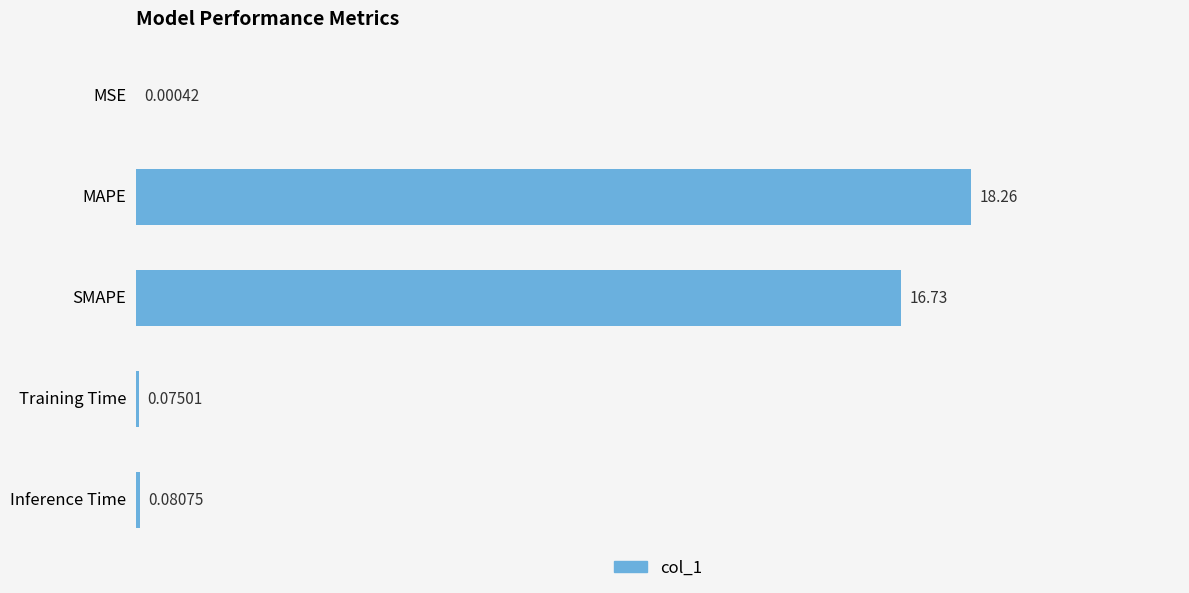

What is the sum of the values at Inference Time and SMAPE?

16.8